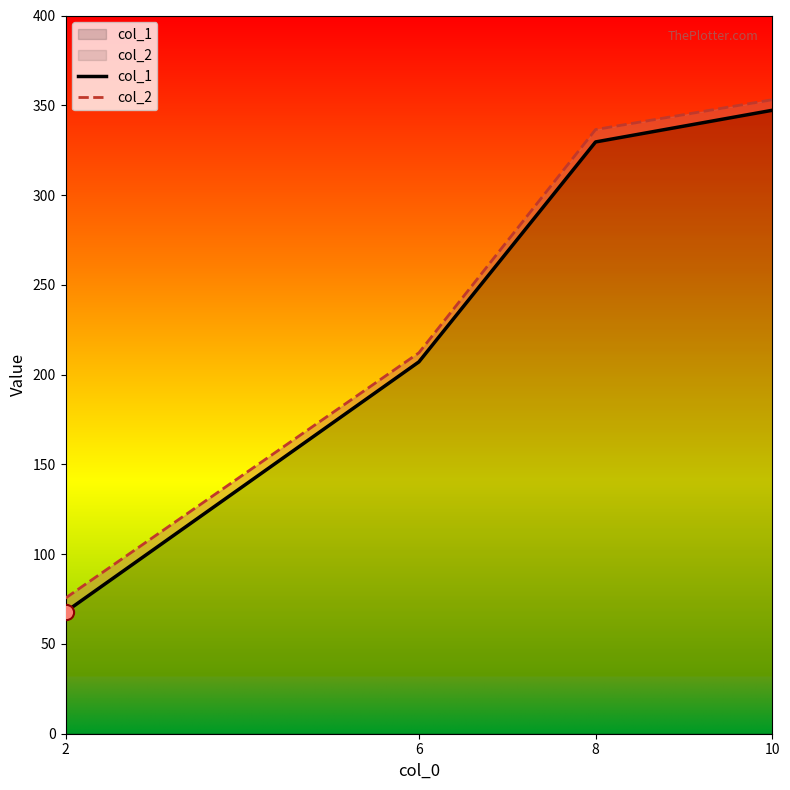

Is the value of col_2 at 2 greater than the value of col_1 at 8?

No